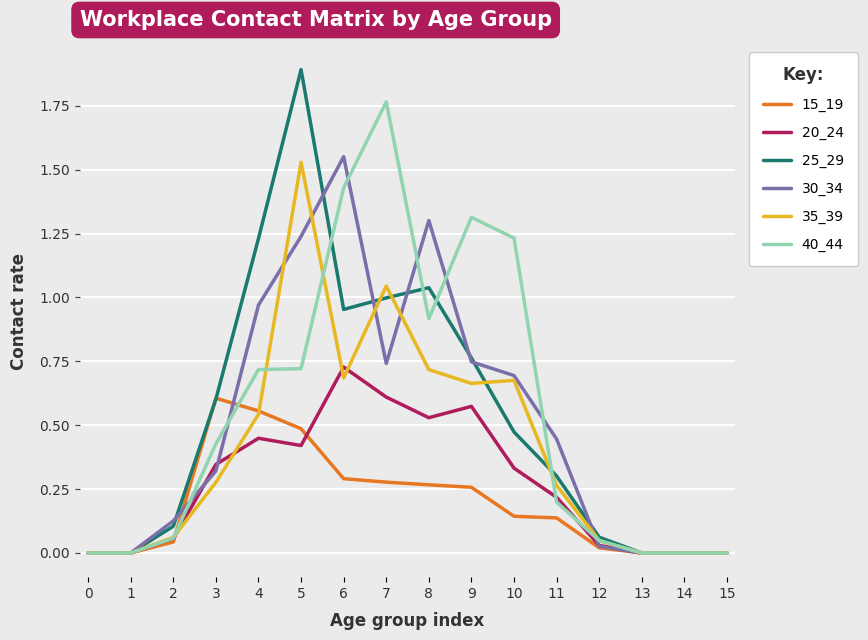

At which category is the sum across all series the highest?

5